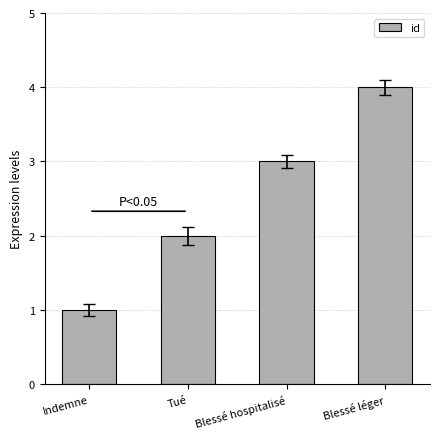

The value at Blessé hospitalisé is 3. True or false?

True